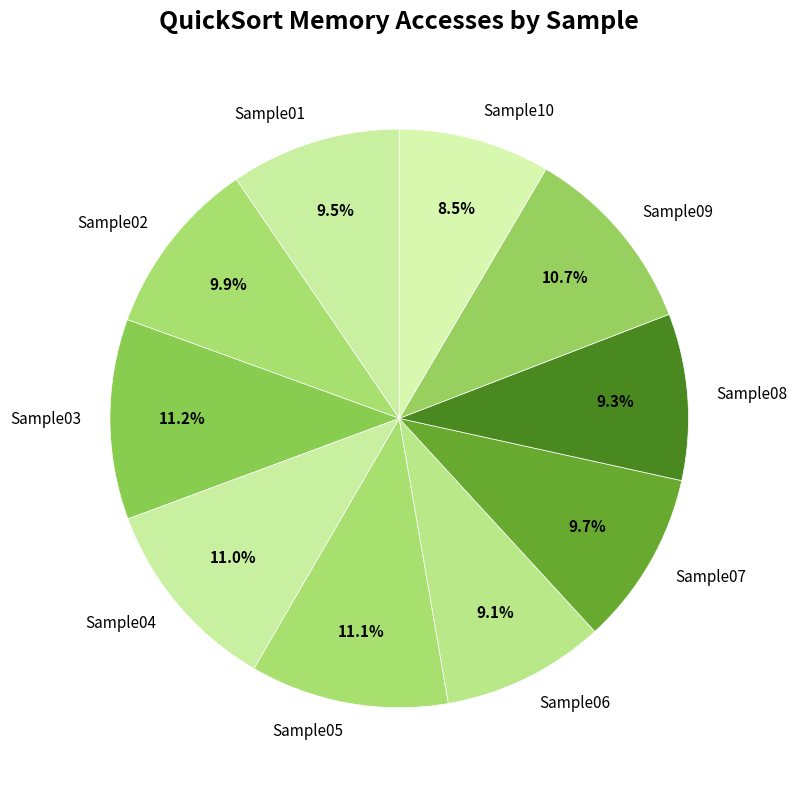

How many slices are in this pie chart?

10